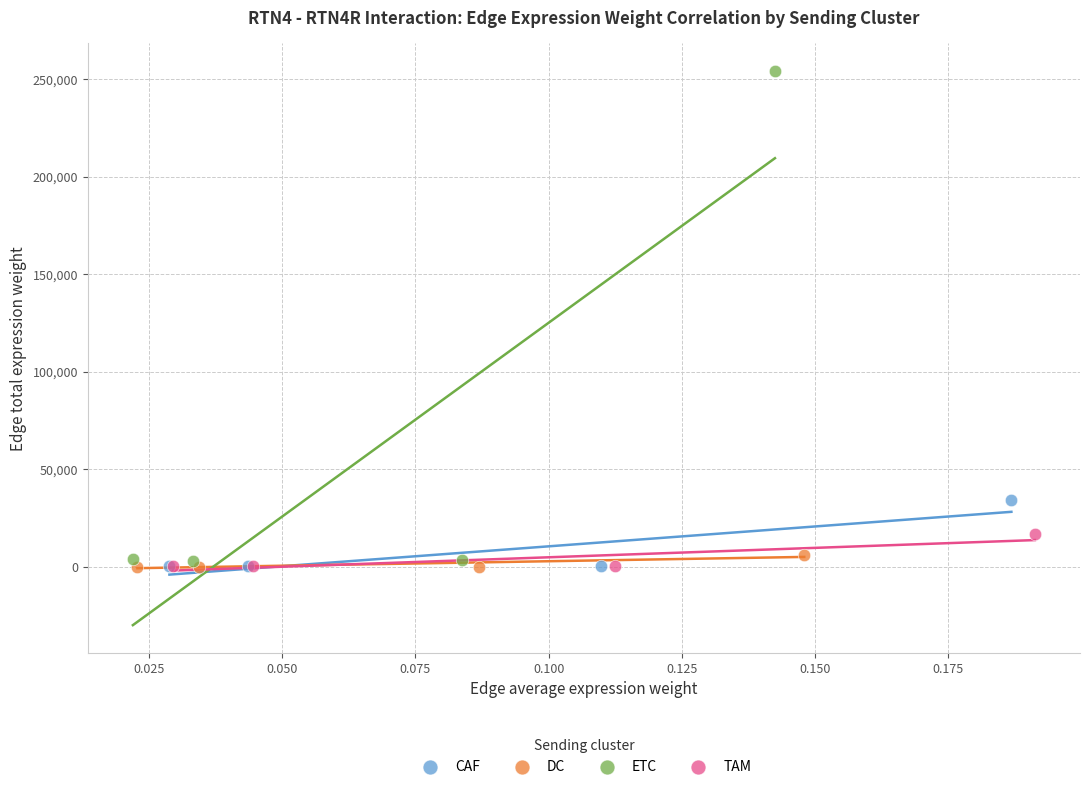

Which series contains the highest Y value?

ETC